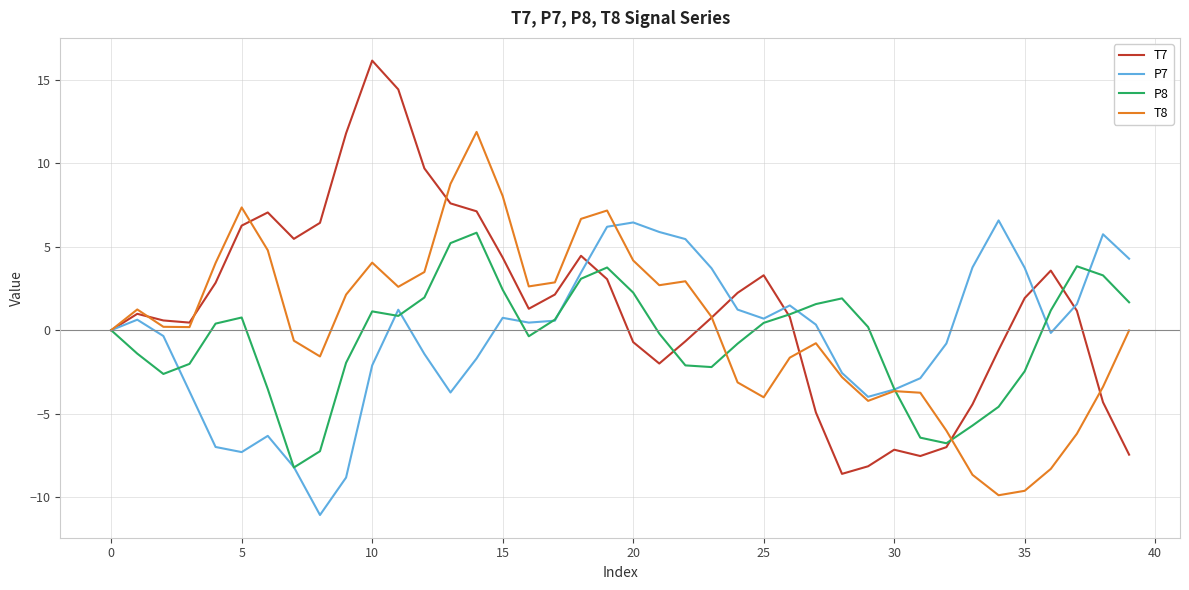

What are all the series names shown in the legend?

T7, P7, P8, T8